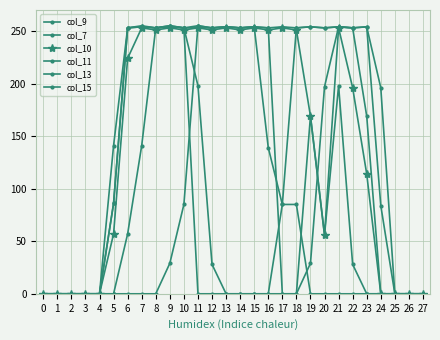

Is this an area chart (filled region under the line)?

No